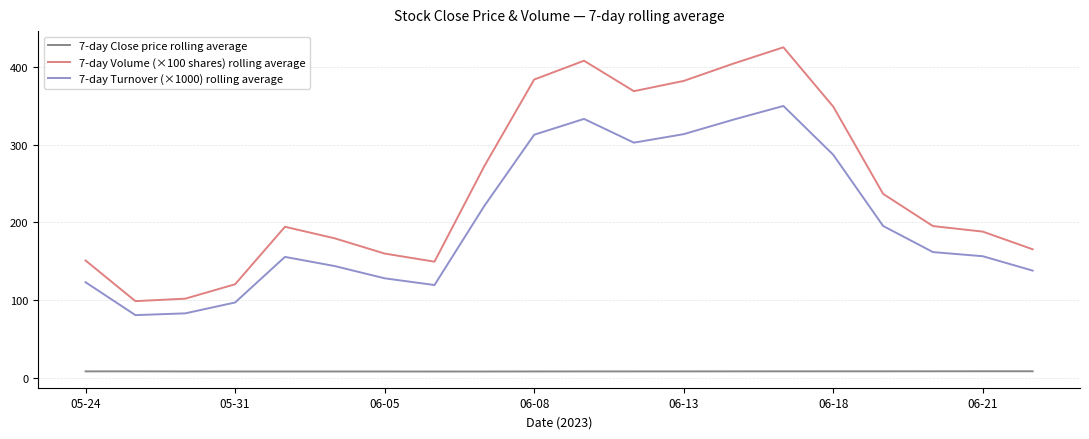

List the series in order of their overall mean, lowest first.

7-day Close price rolling average, 7-day Turnover (×1000) rolling average, 7-day Volume (×100 shares) rolling average